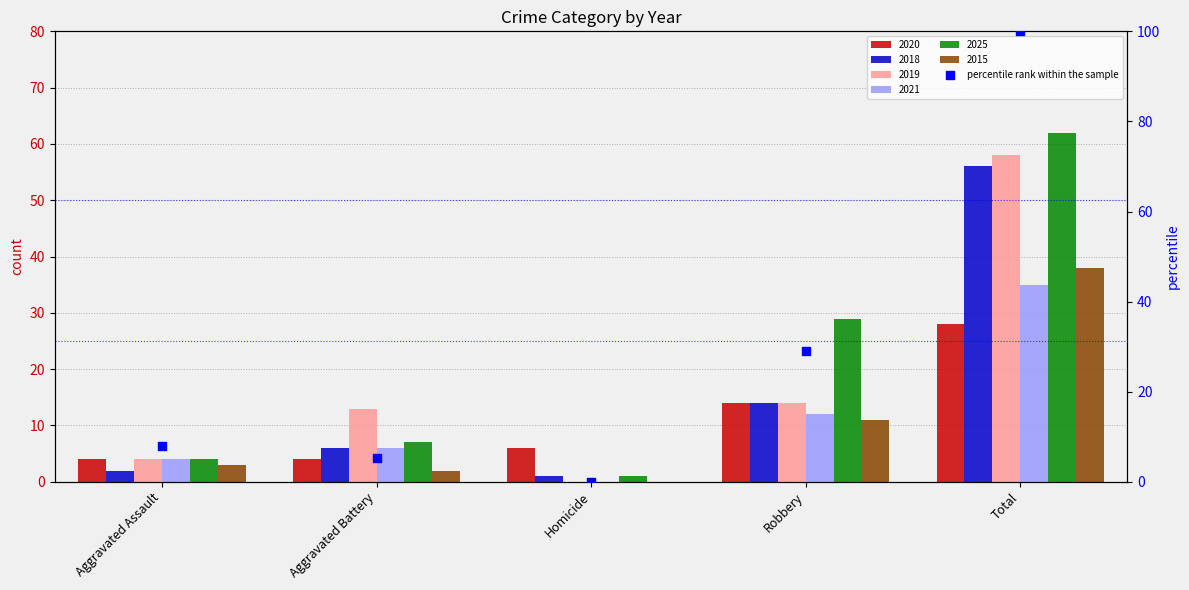

What is the change in value from Aggravated Assault to Aggravated Battery?

-2.6